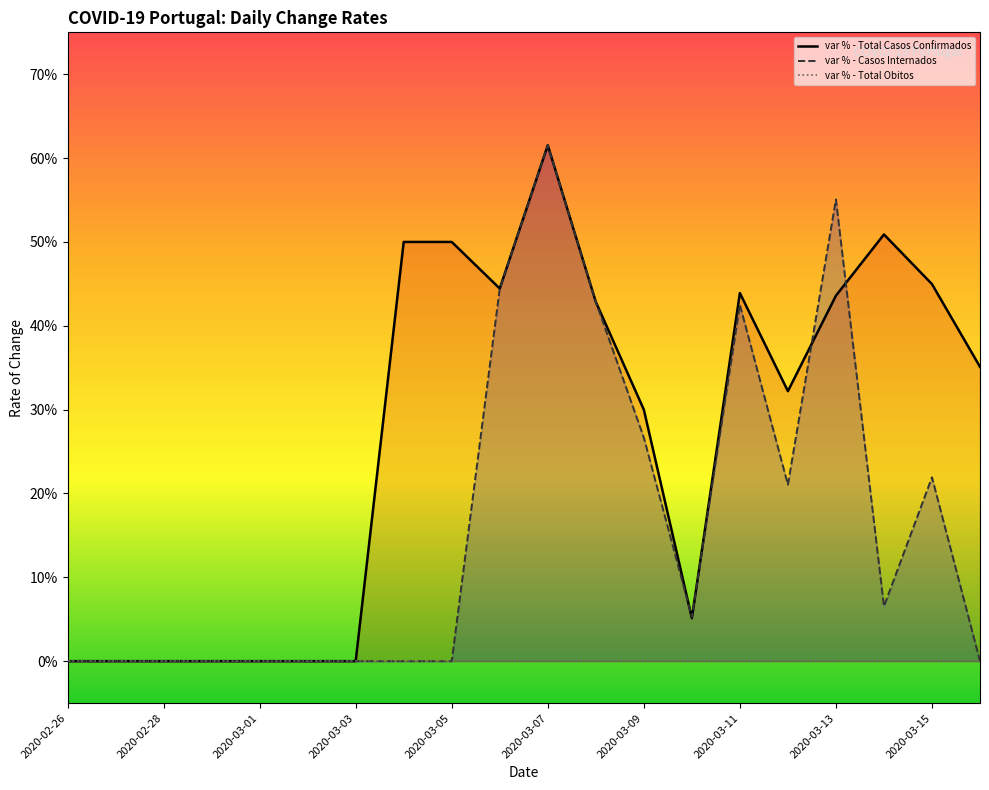

What are all the series names shown in the legend?

var % - Total Casos Confirmados, var % - Casos Internados, var % - Total Obitos